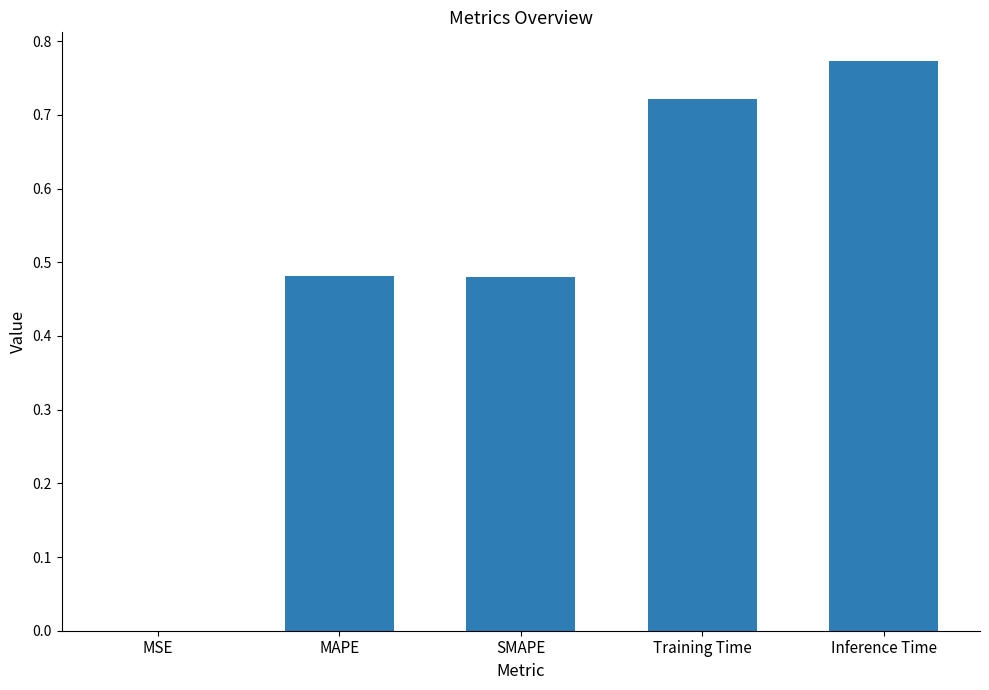

The value at Inference Time is 0.3. True or false?

False